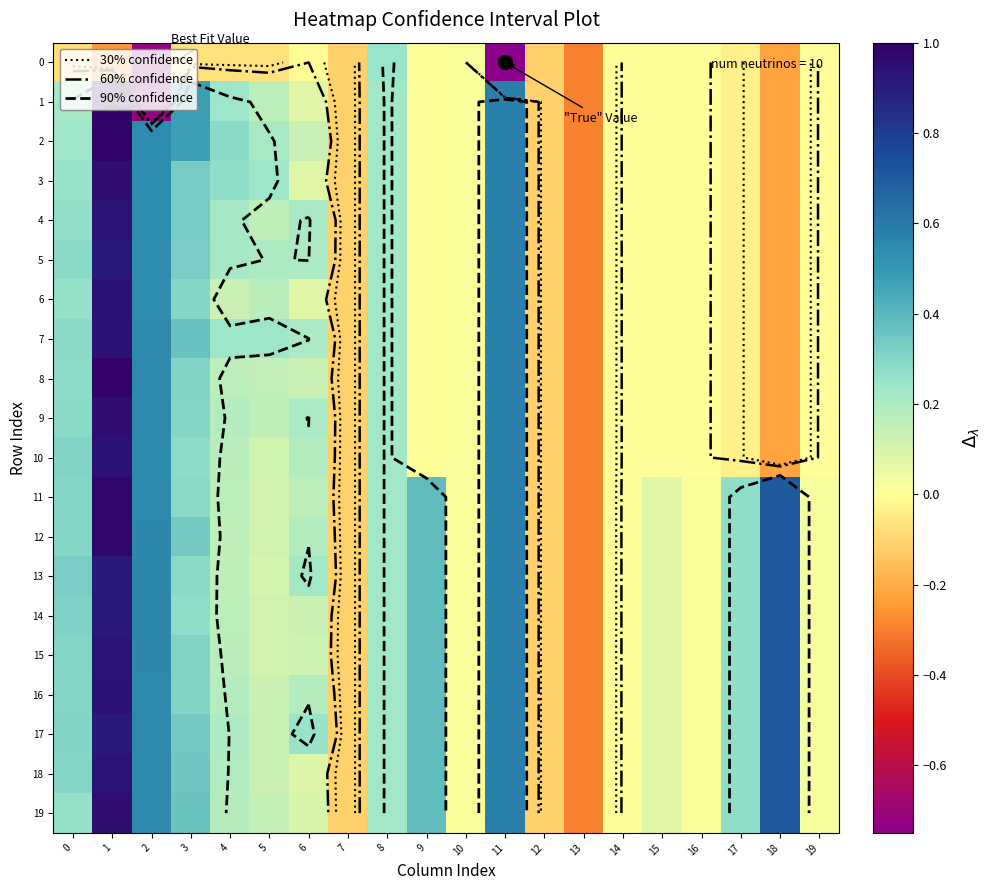

How many data points in row_10 are less than 0?

9